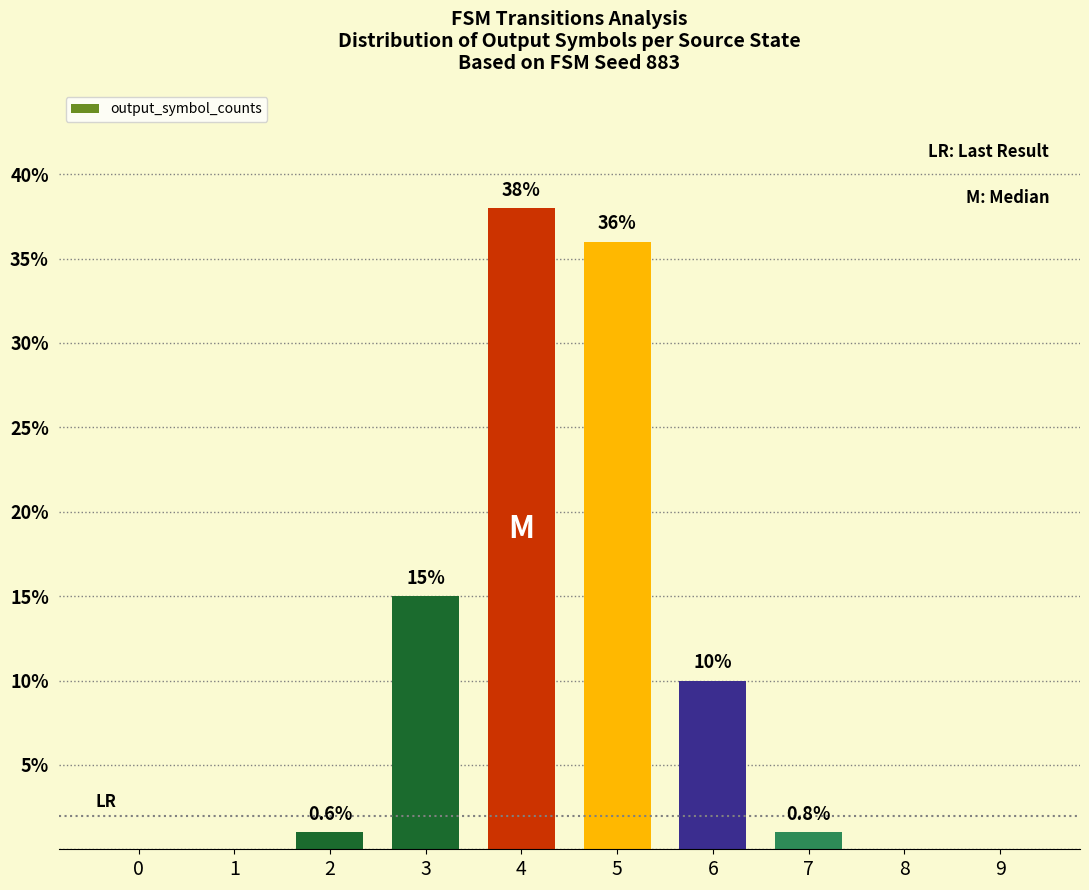

What is the change in value from 1 to 6?

+10